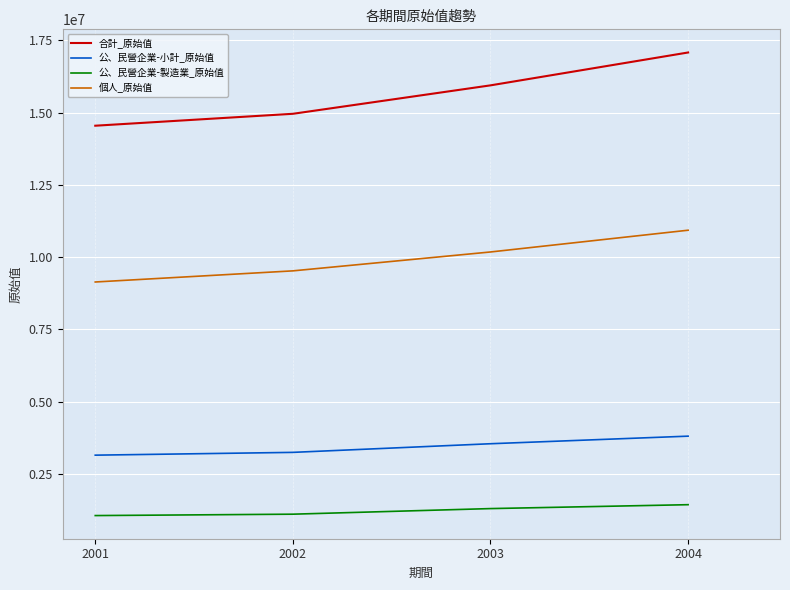

Rank the categories by 合計_原始值 value from highest to lowest.

2004, 2003, 2002, 2001